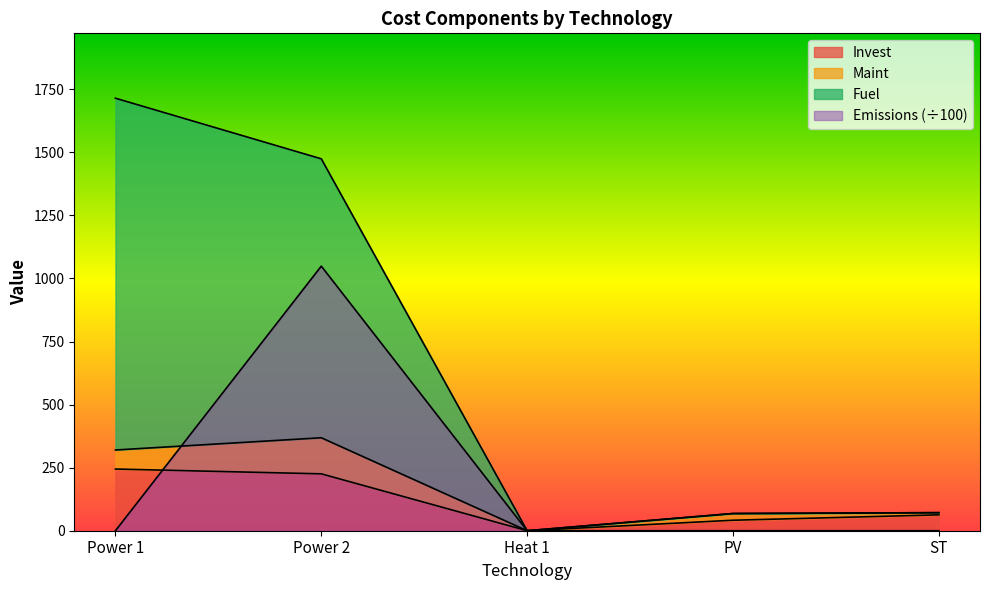

What is the label of the 5th point from the right?

Power 1